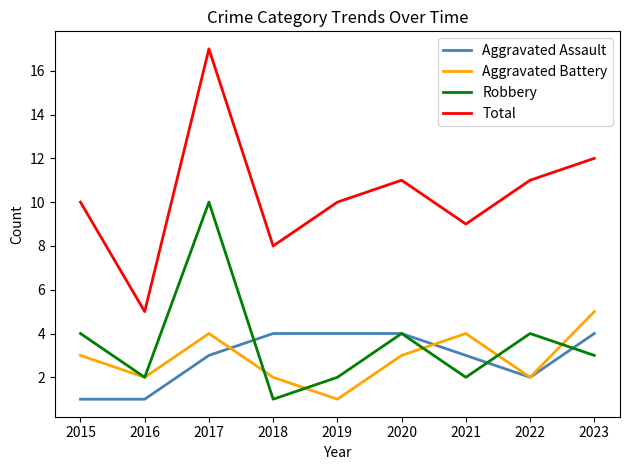

Is it true that Total equals 10 at 2015?

True